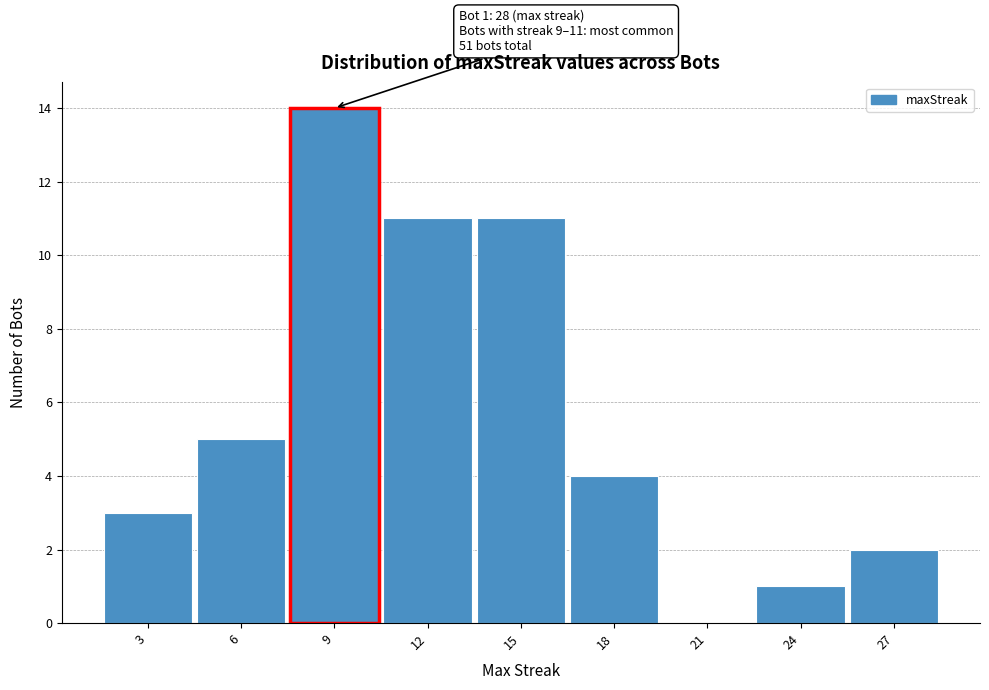

Which range on the x-axis has the tallest bar?

7.5 to 10.5